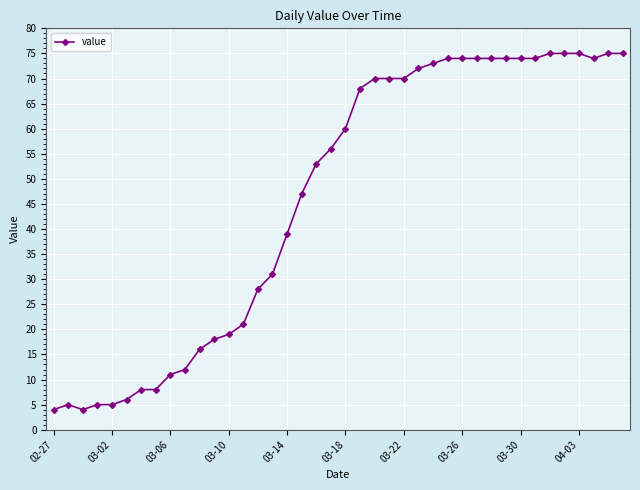

What is the average value?

46